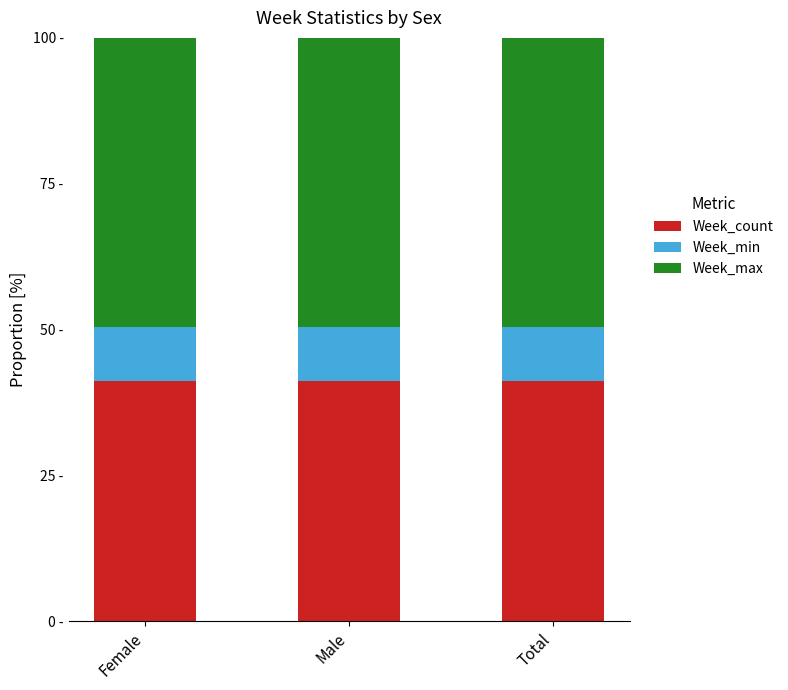

True or false: Week_count has a value of 28.2 at Female.

False